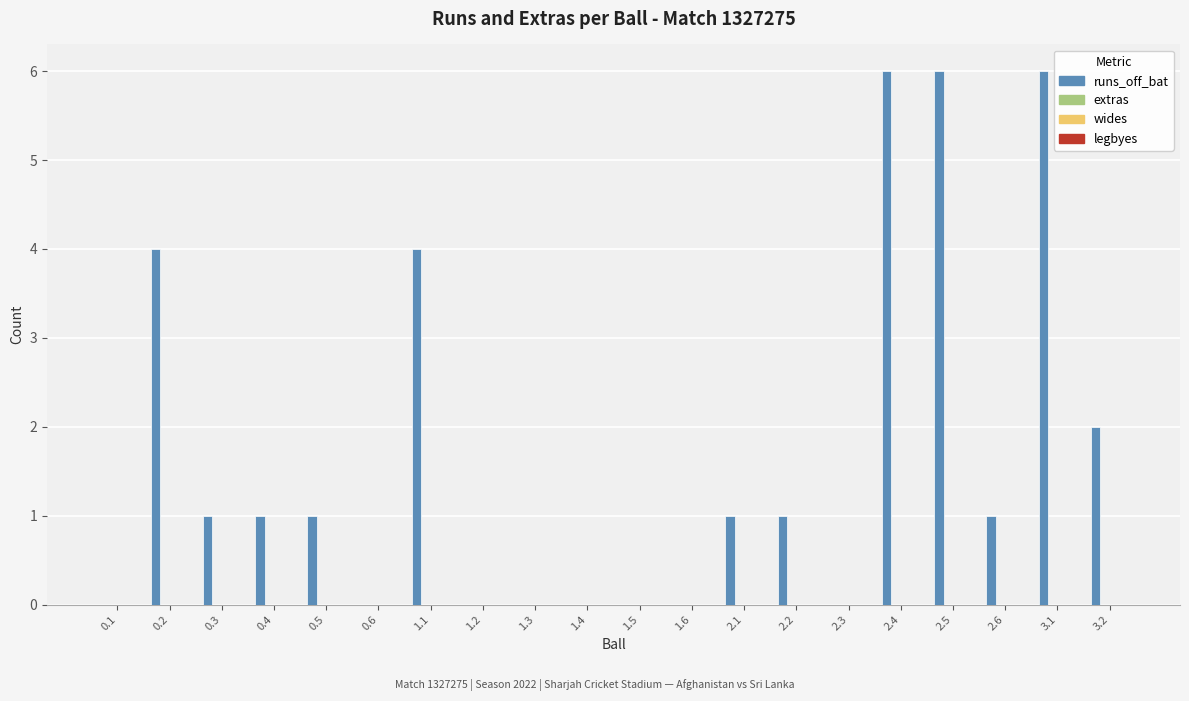

What is the maximum value shown in the chart?

6